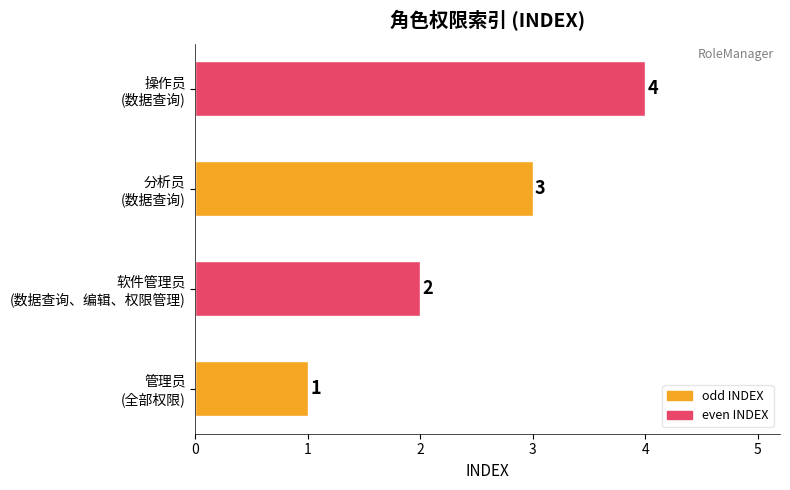

What is the difference between the maximum and minimum values?

3